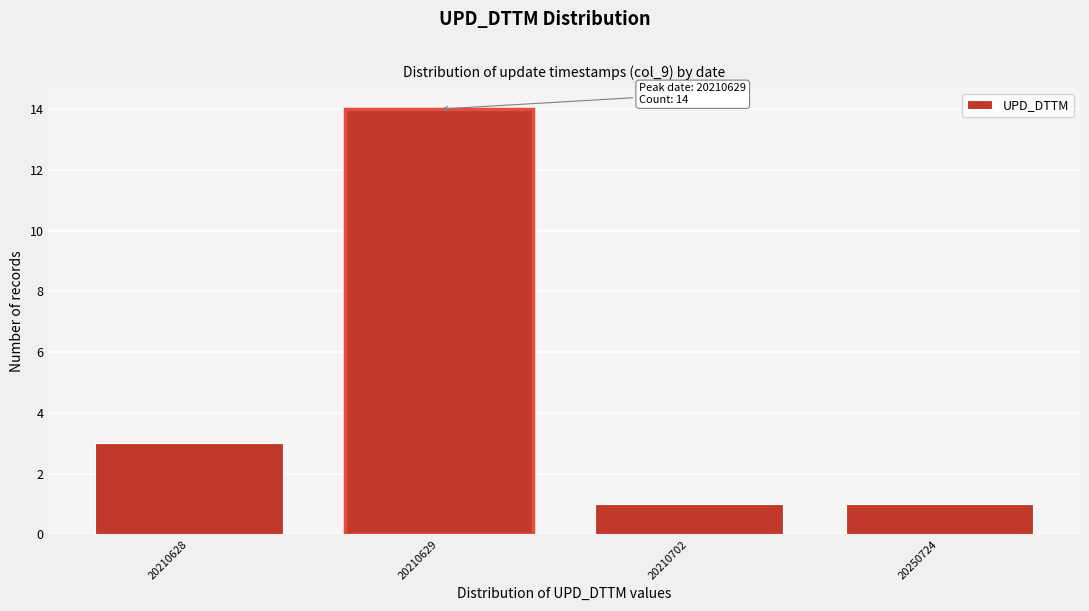

Reading right to left, list all the values displayed in this chart.

20250724=1	20210702=1	20210629=14	20210628=3